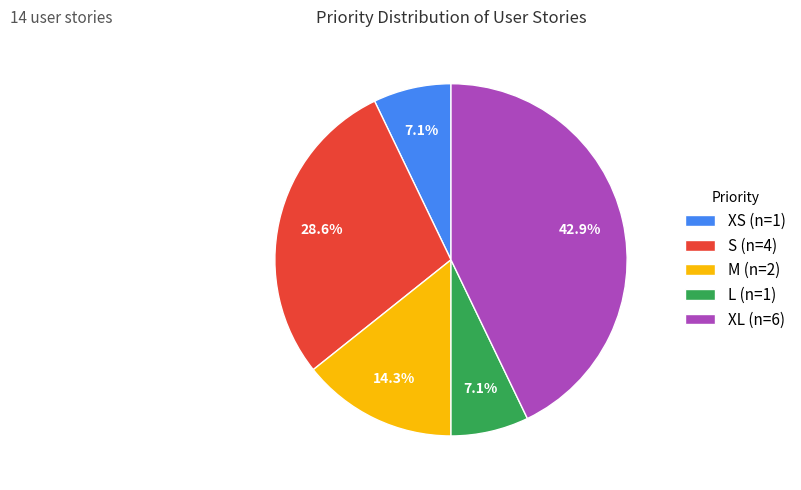

What is the total percentage of S (n=4) and L (n=1)?

35.7%